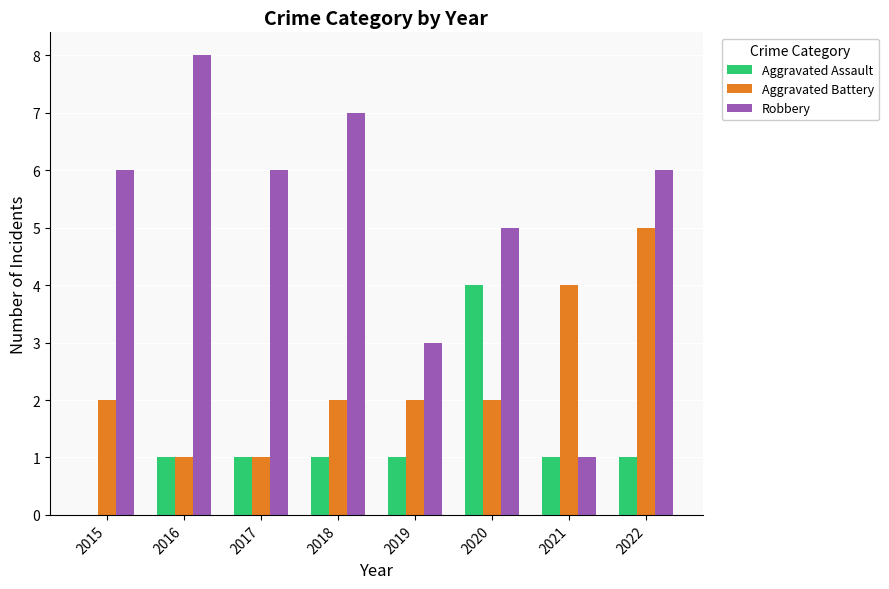

What is the average value of the Robbery series?

5